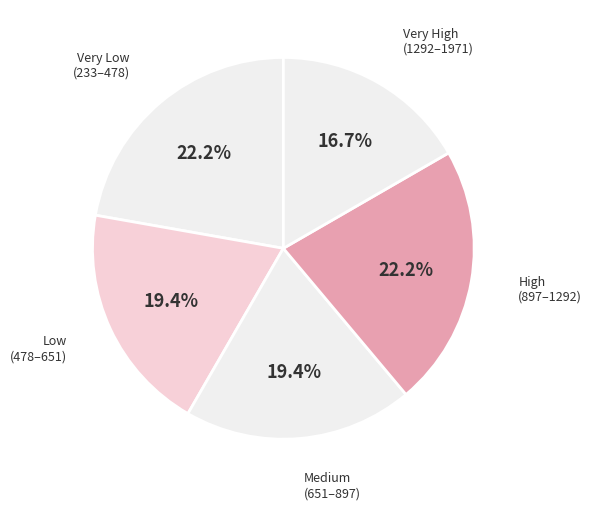

Combined, do Very High (1292–1971) and Low (478–651) account for over 50%?

No